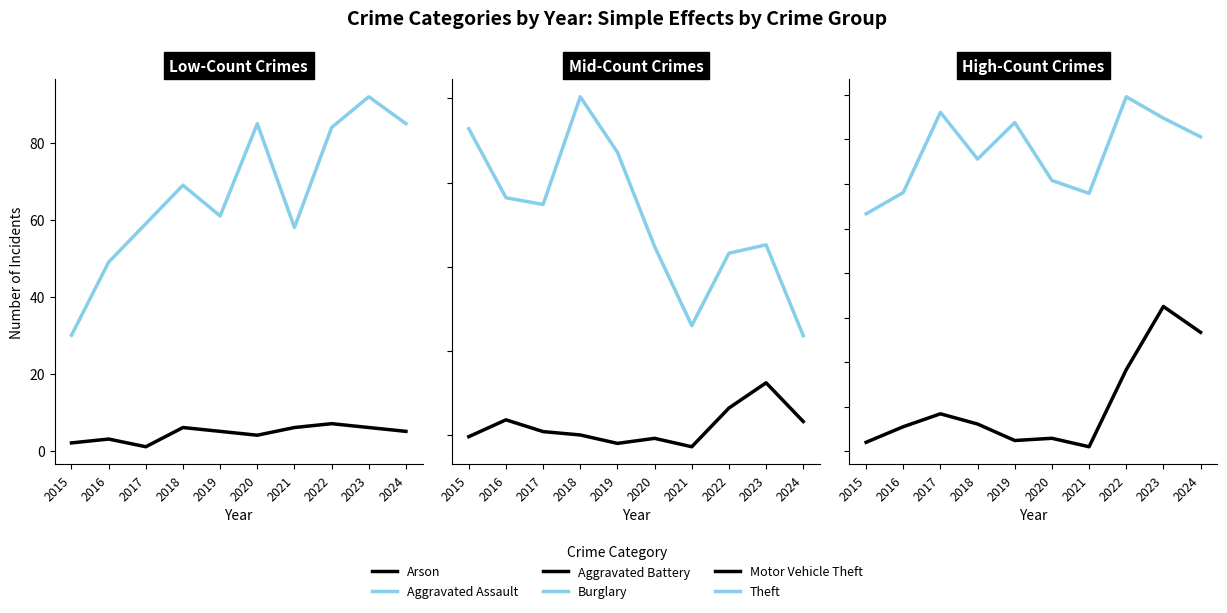

What is the difference between the maximum and minimum values in the Aggravated Assault series?

62